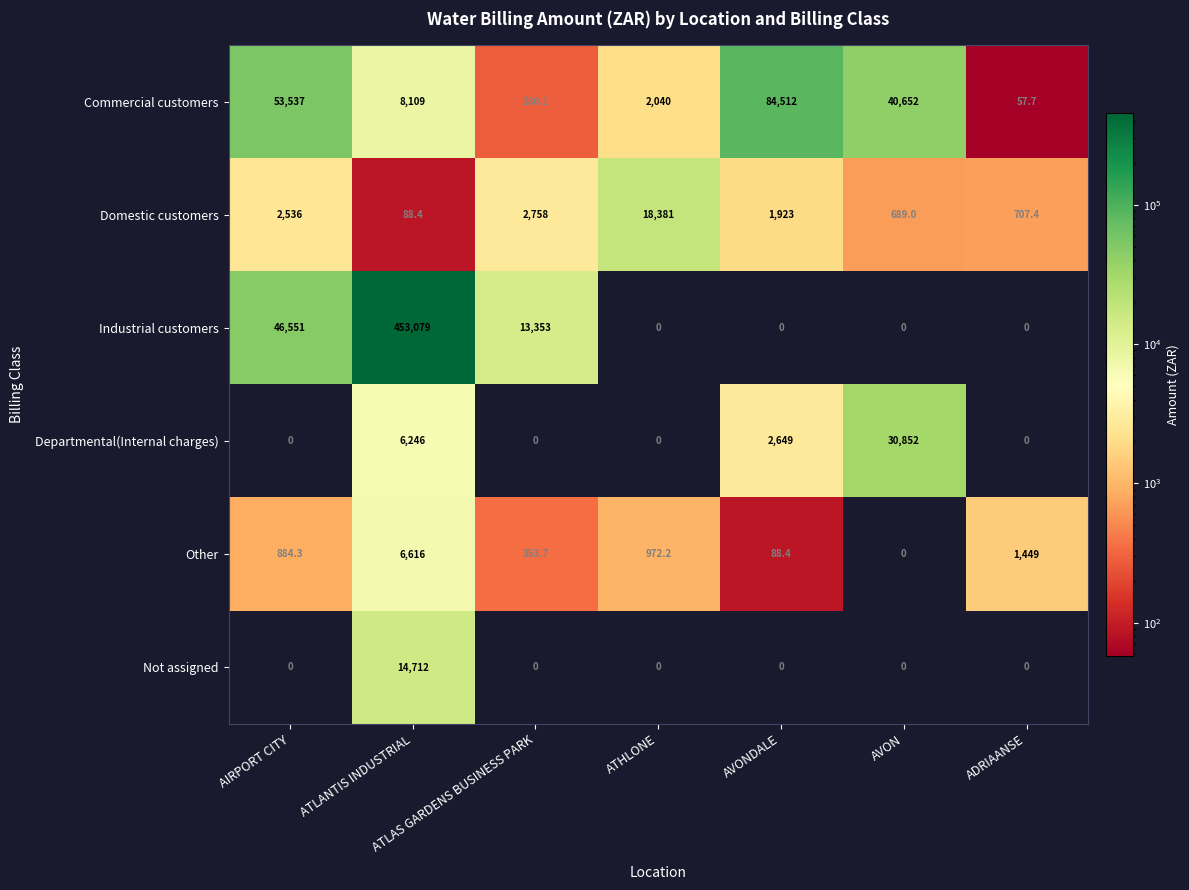

At how many categories does at least one series exceed 160974?

1